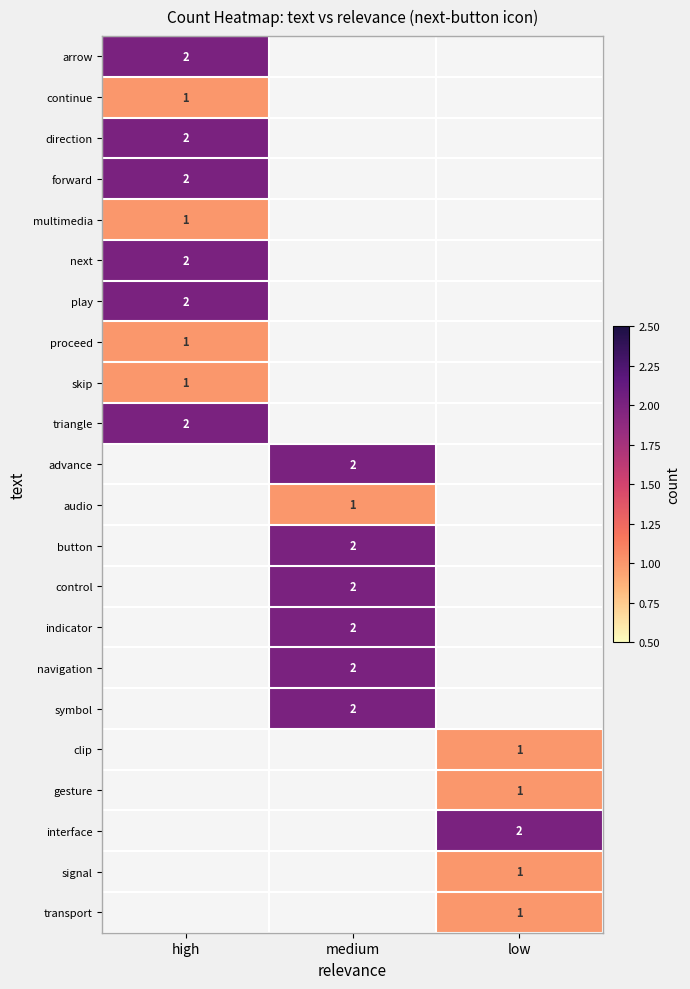

Which has a higher value, low or medium?

low